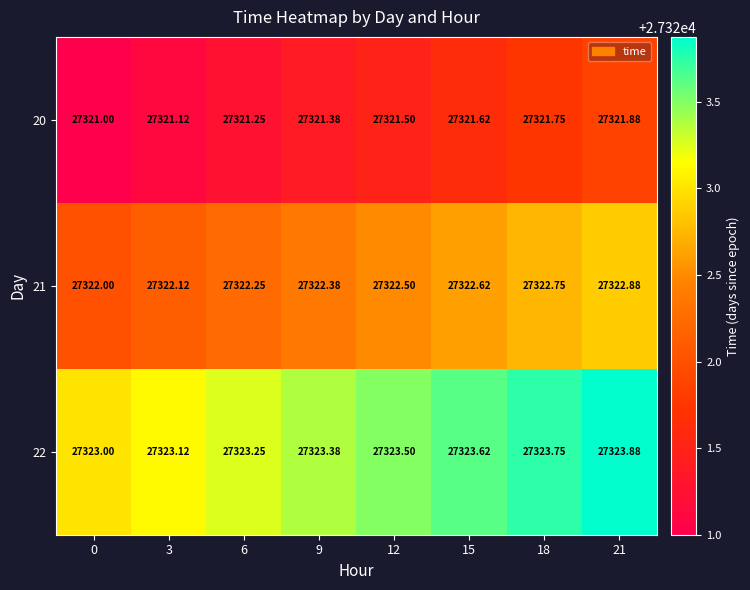

Is the value of 22 at 15 greater than the value of 21 at 21?

Yes